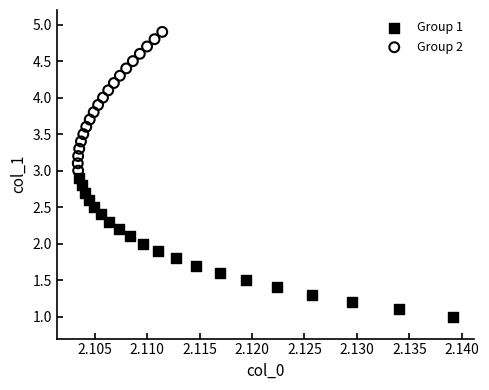

Which series reaches the minimum Y coordinate?

Group 1